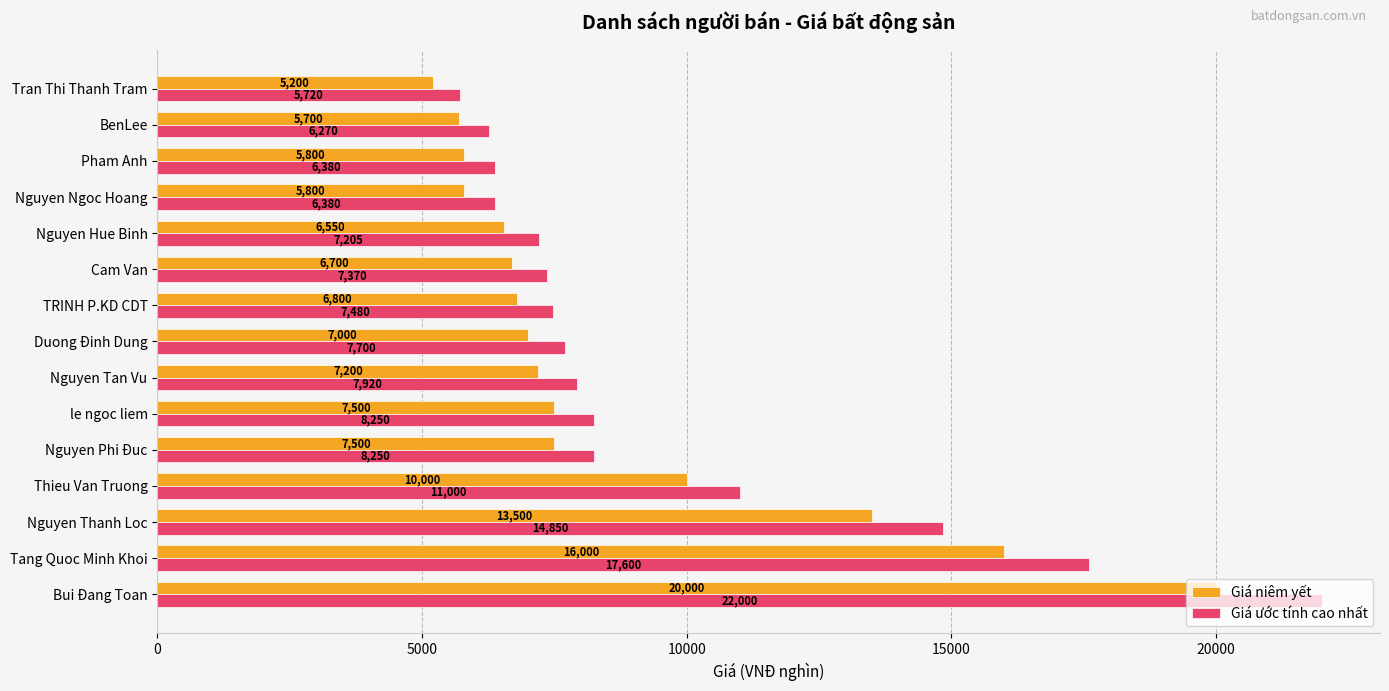

Where is Giá niêm yết nearest to the value 12600?

Nguyen Thanh Loc